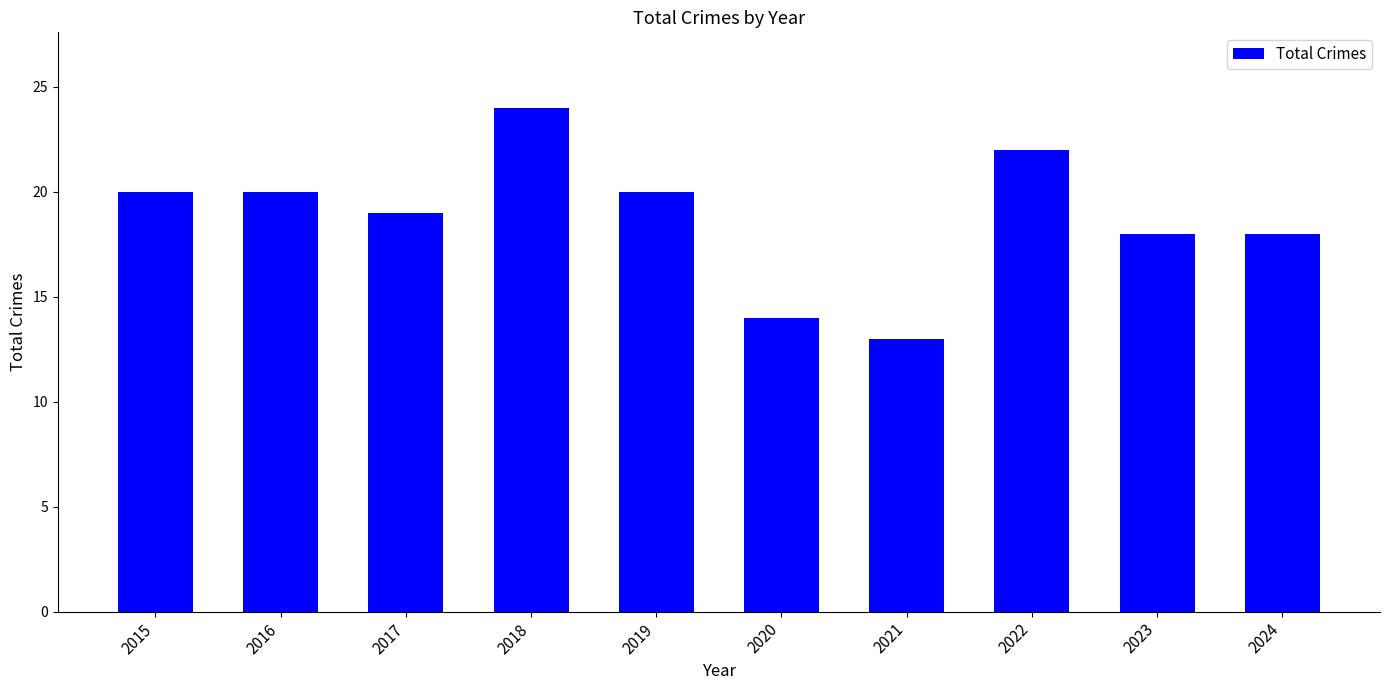

What is the minimum value shown in the chart?

13